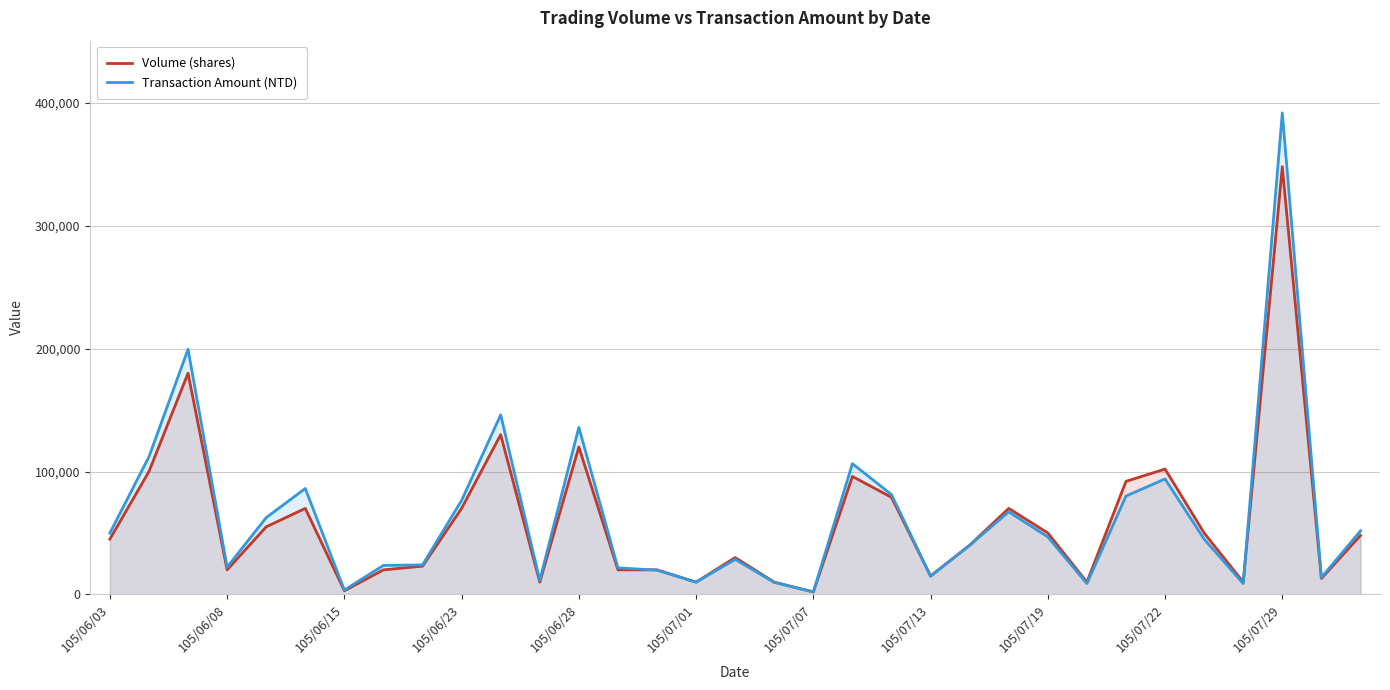

Which label corresponds to the largest value in the chart?

105/07/29